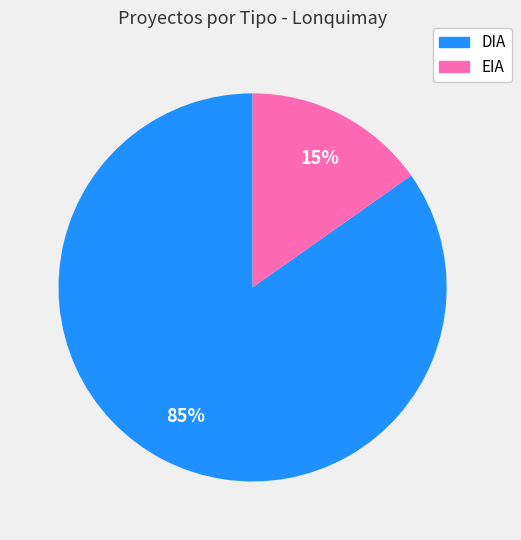

Combined, do DIA and EIA account for over 50%?

Yes